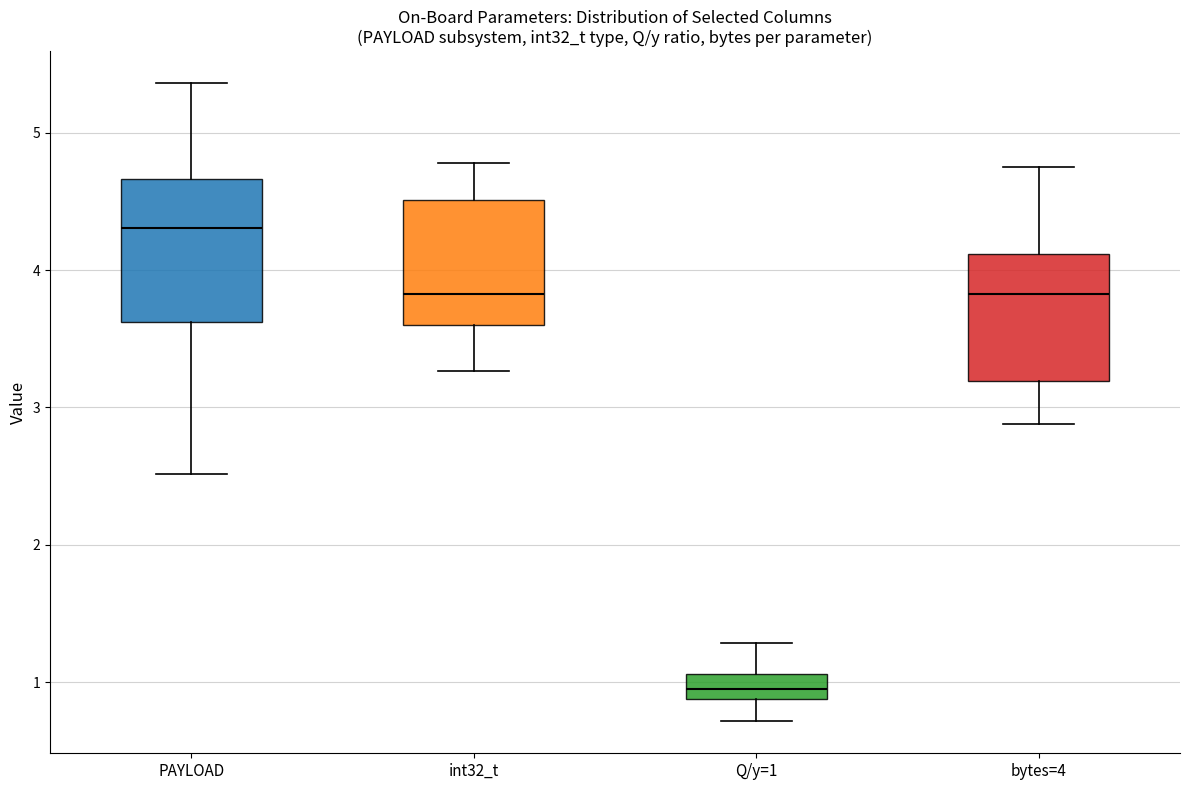

Which box has the lowest median line?

Q/y=1